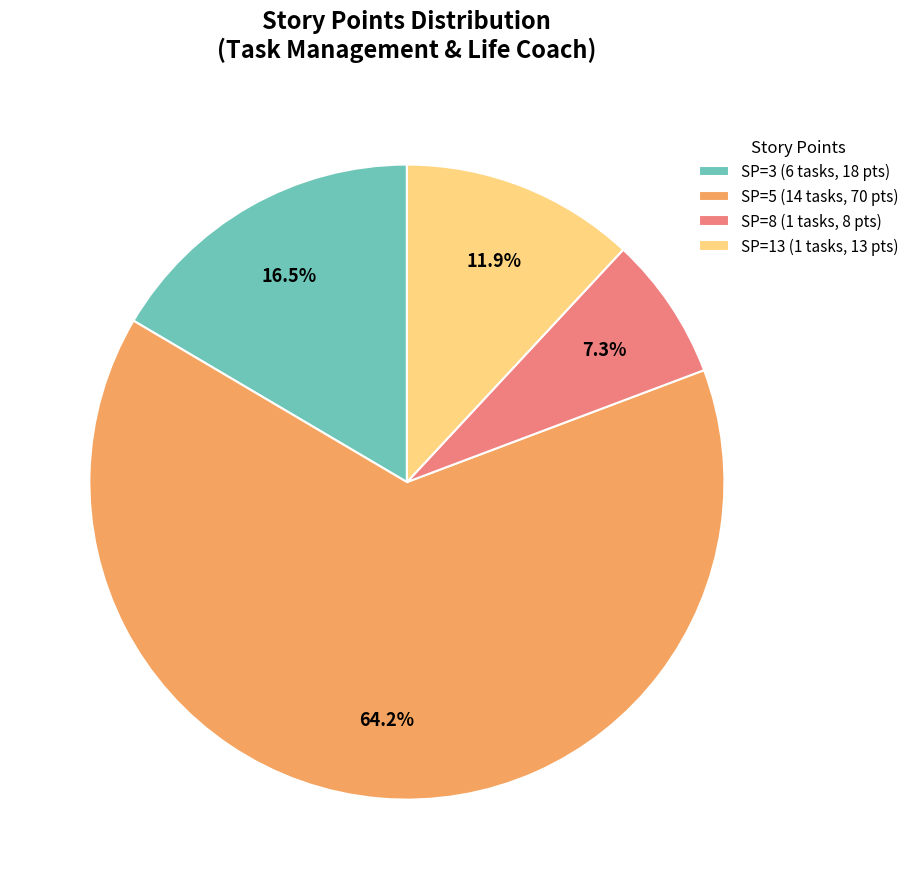

What percentage do SP=3 (6 tasks, 18 pts) and SP=13 (1 tasks, 13 pts) together represent?

28.4%